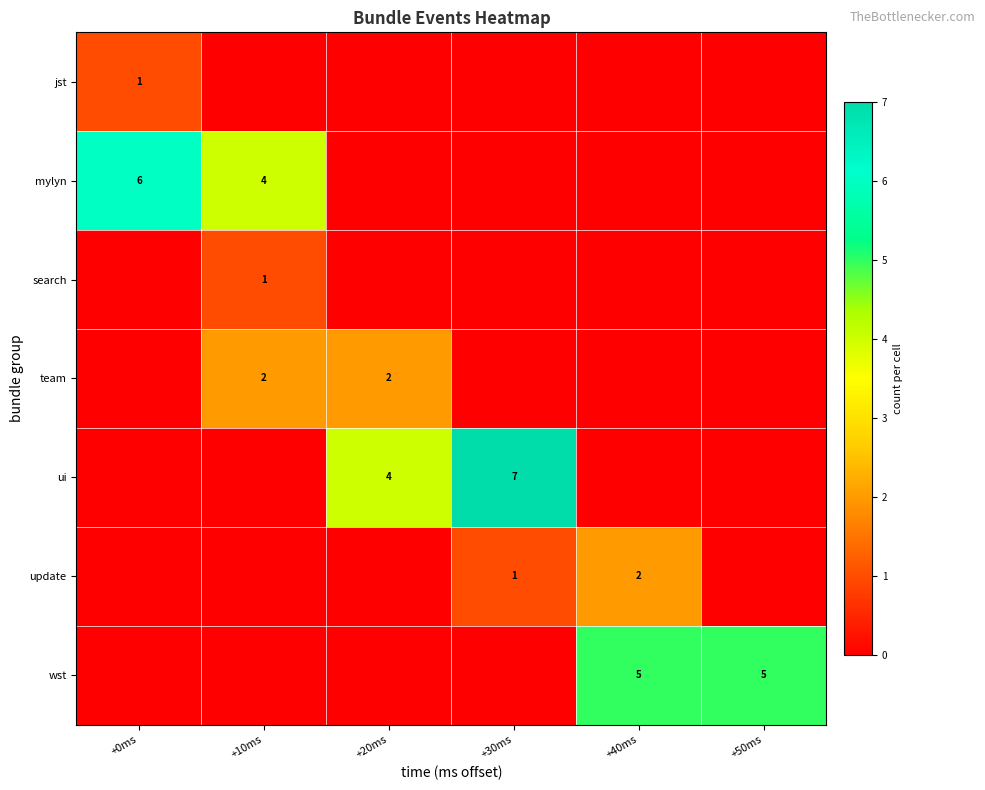

Which label corresponds to the largest value in the chart?

+30ms